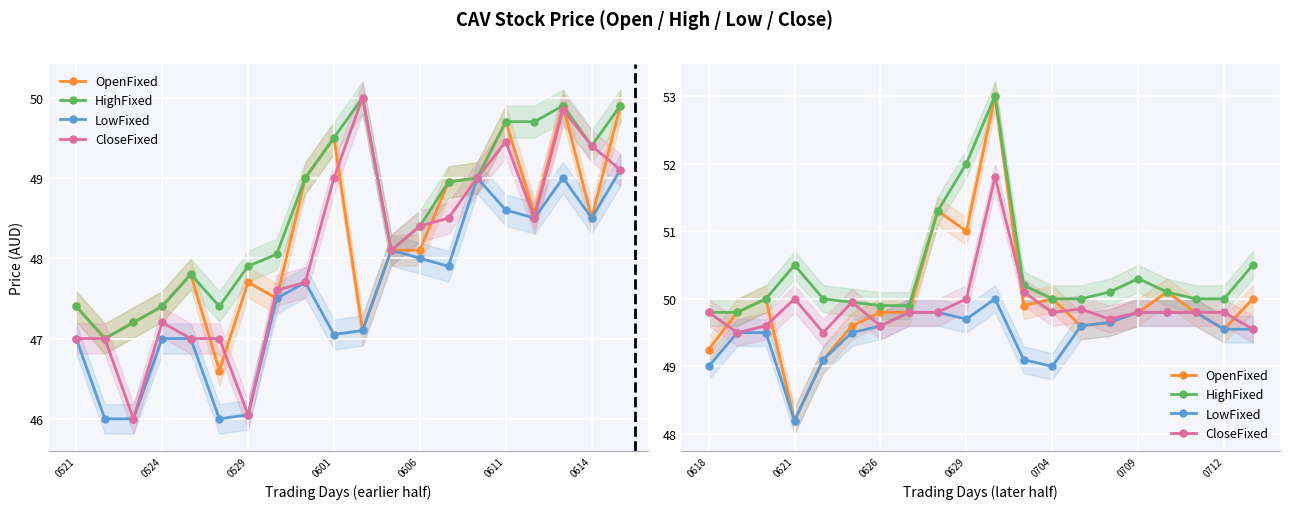

What is the difference between the second highest and minimum values in the LowFixed series?

1.6